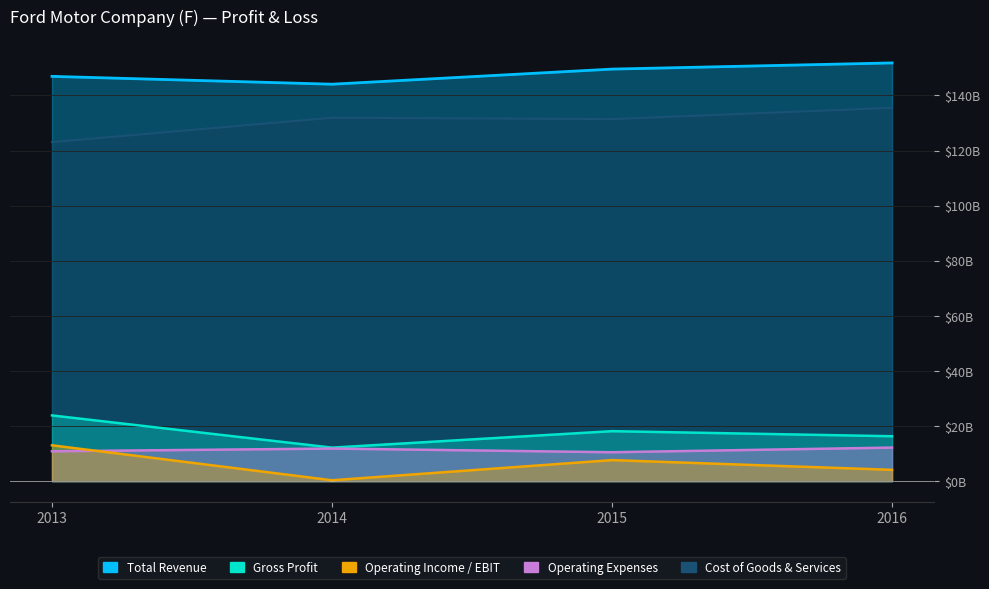

What is the highest value of the Operating Expenses series?

12.2